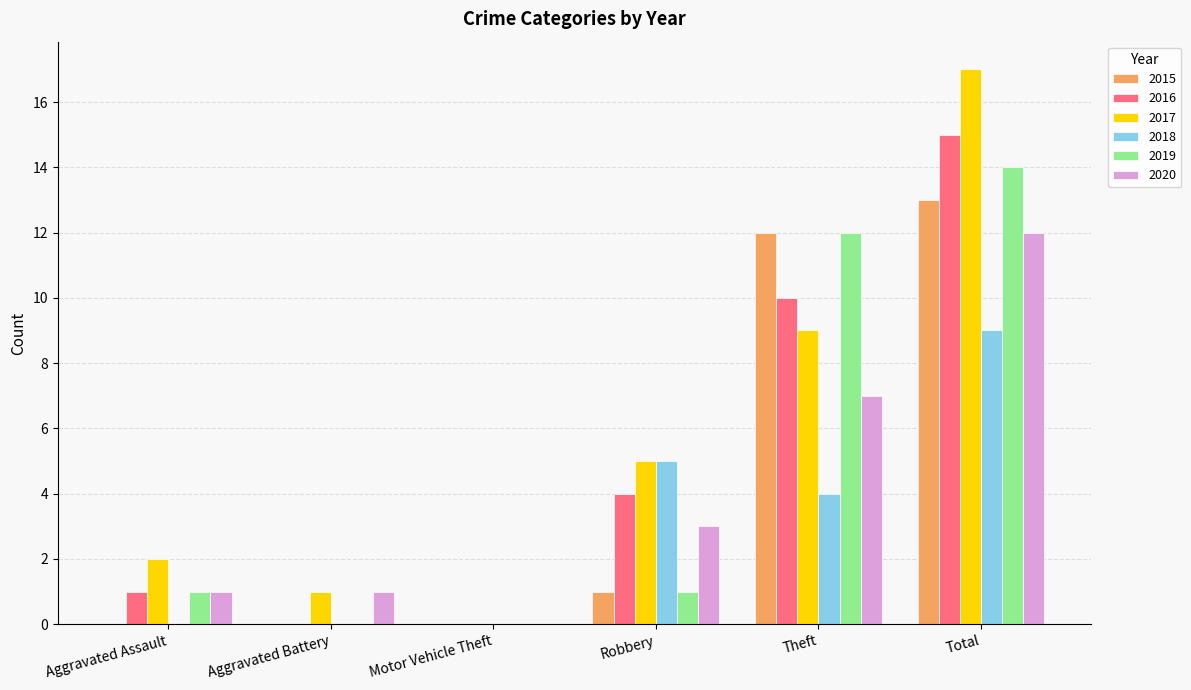

What is the sum of all 2018 values?

18